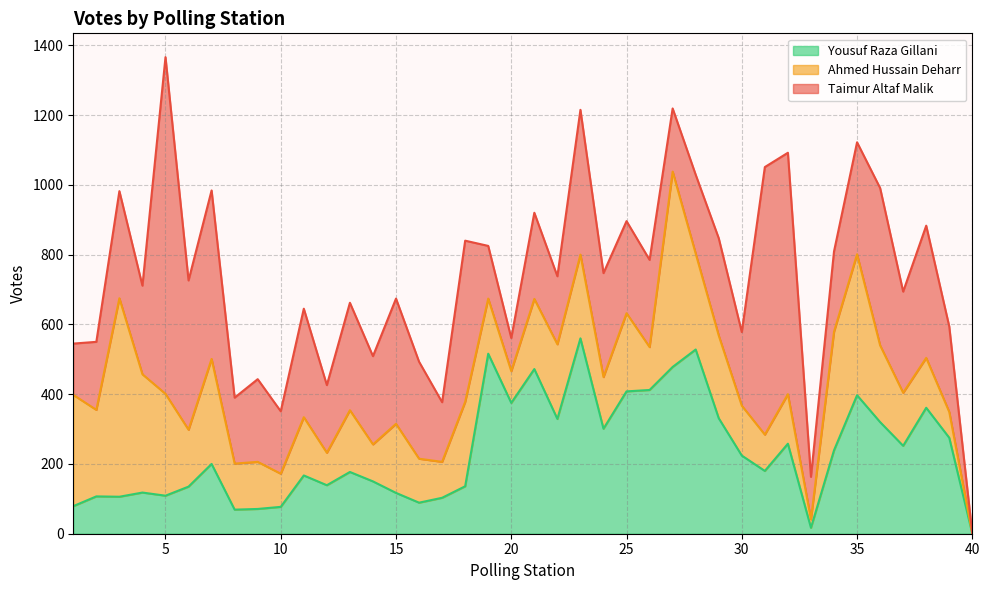

At which label does Taimur Altaf Malik reach its peak?

5